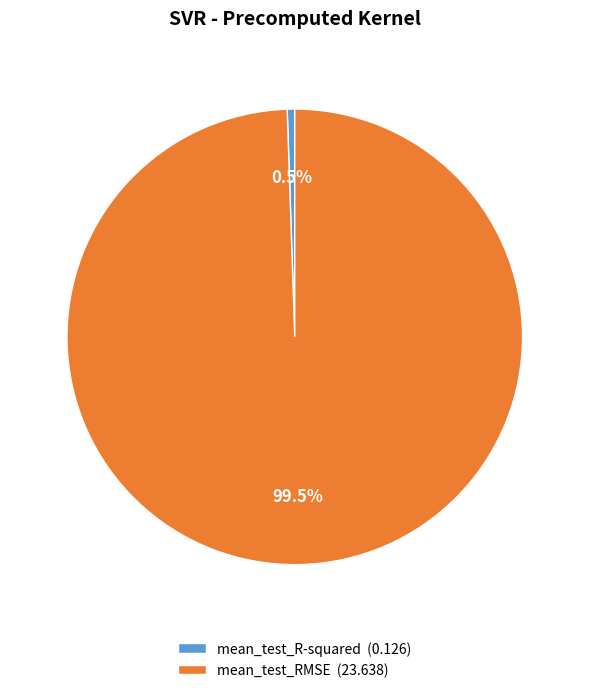

Is there a majority slice in this chart?

Yes